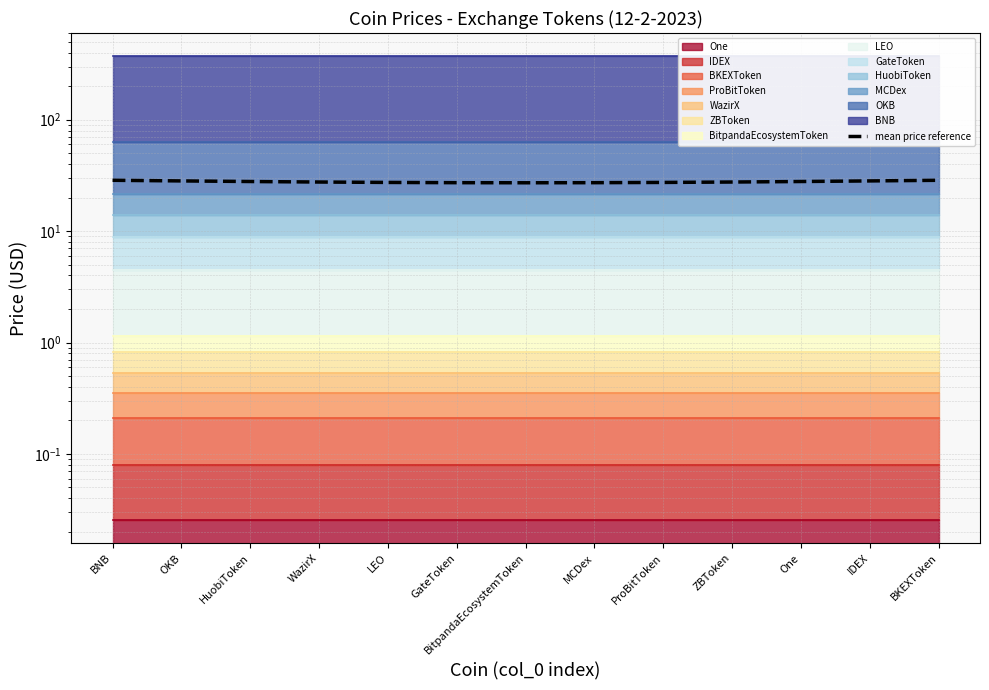

Is it true that the value at OKB is 44.1?

False